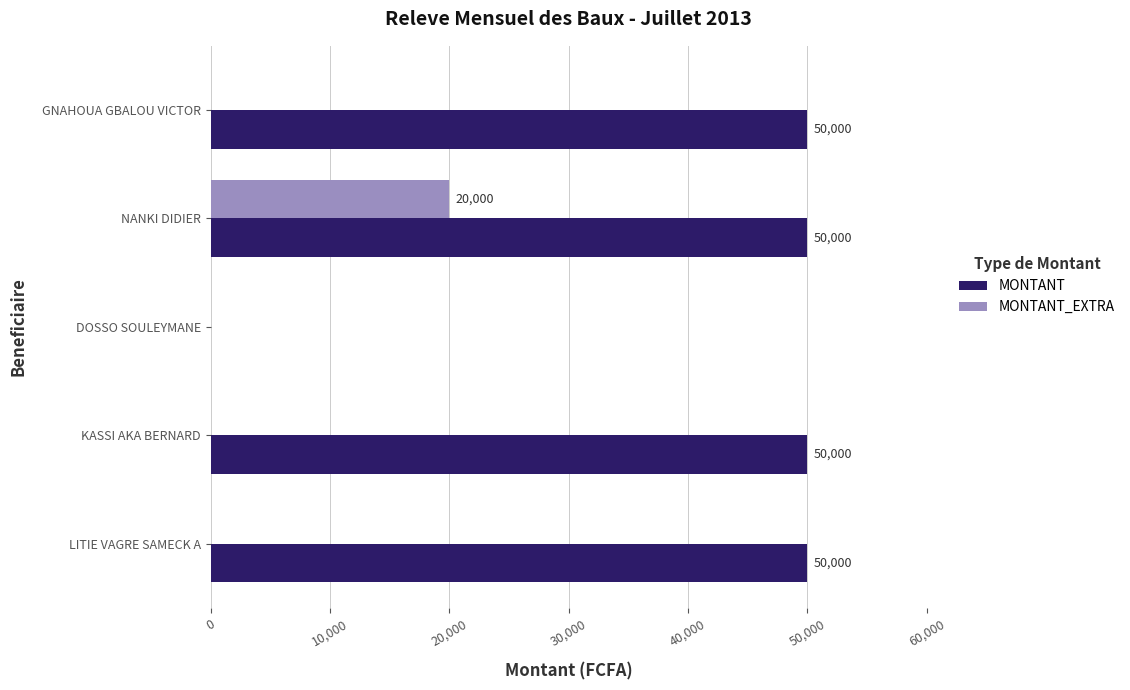

What is the highest value of the MONTANT series?

50000